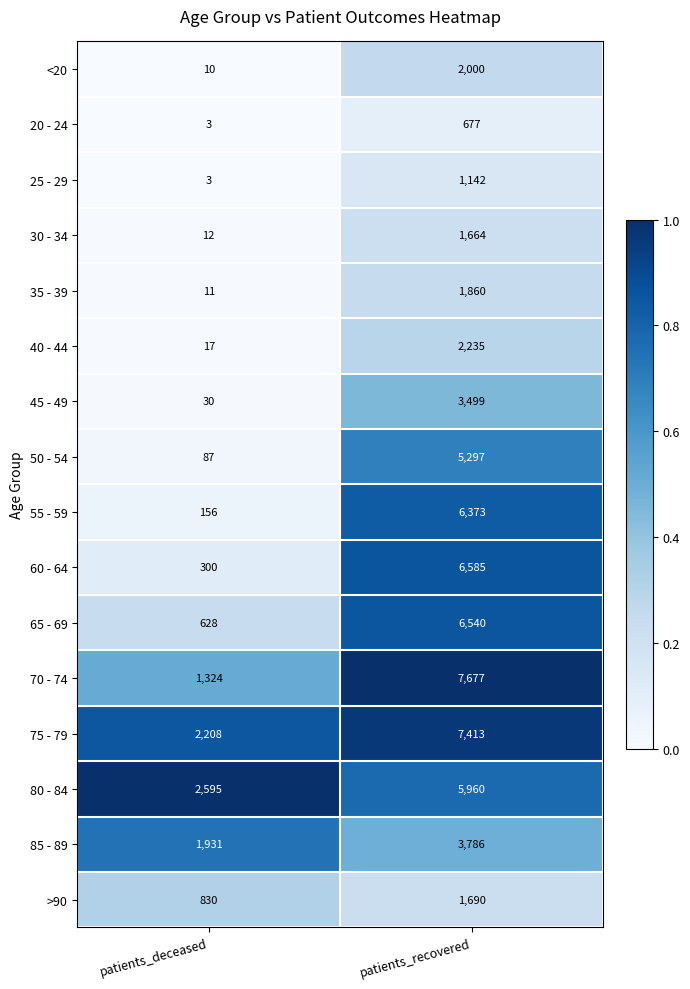

What is the average value of the 65 - 69 series?

3584